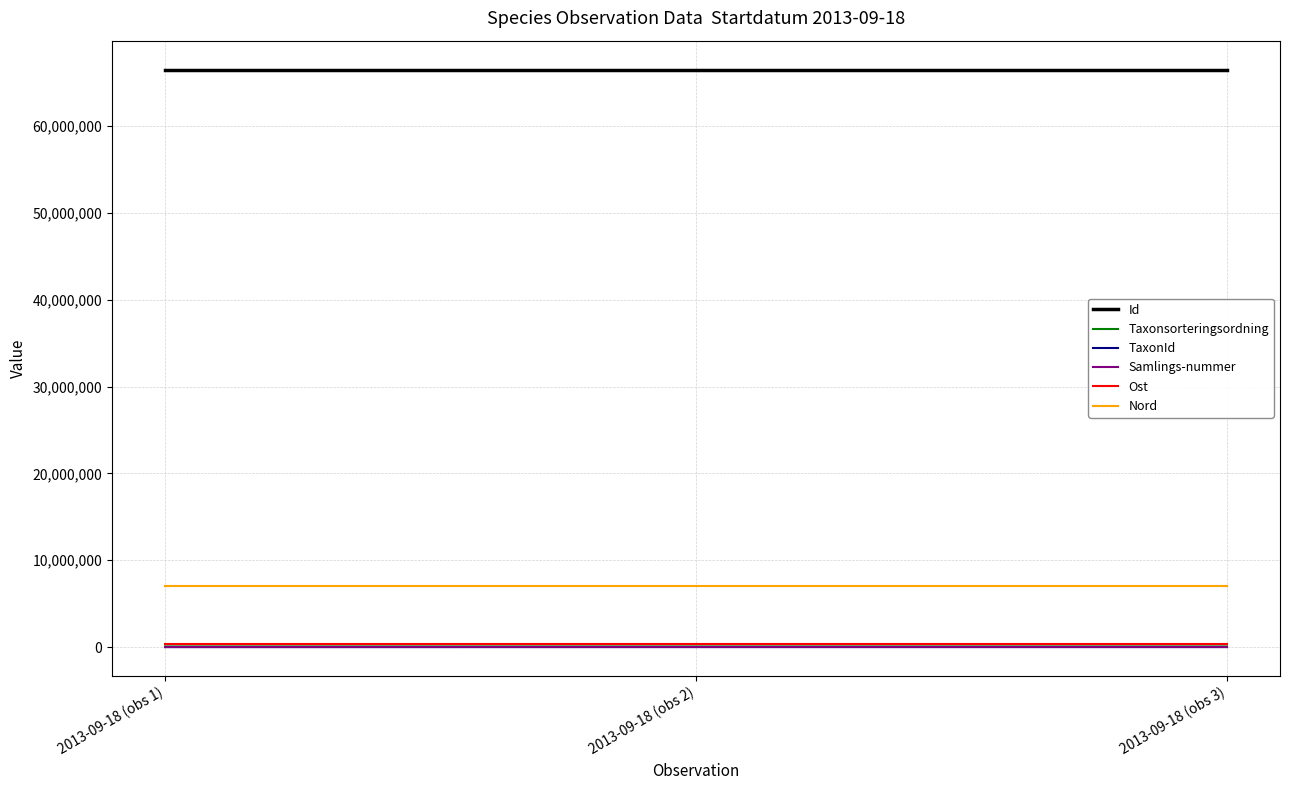

Is the value of Ost at 2013-09-18 (obs 2) greater than the value of Id at 2013-09-18 (obs 1)?

No